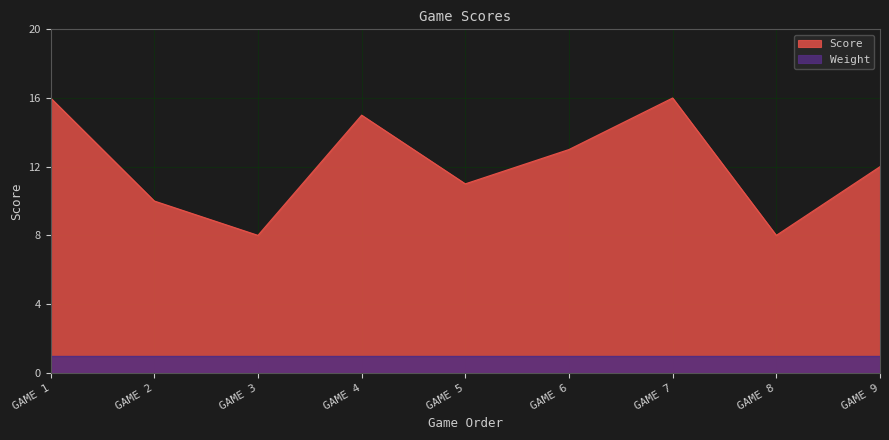

How many lines are shown in the chart?

2